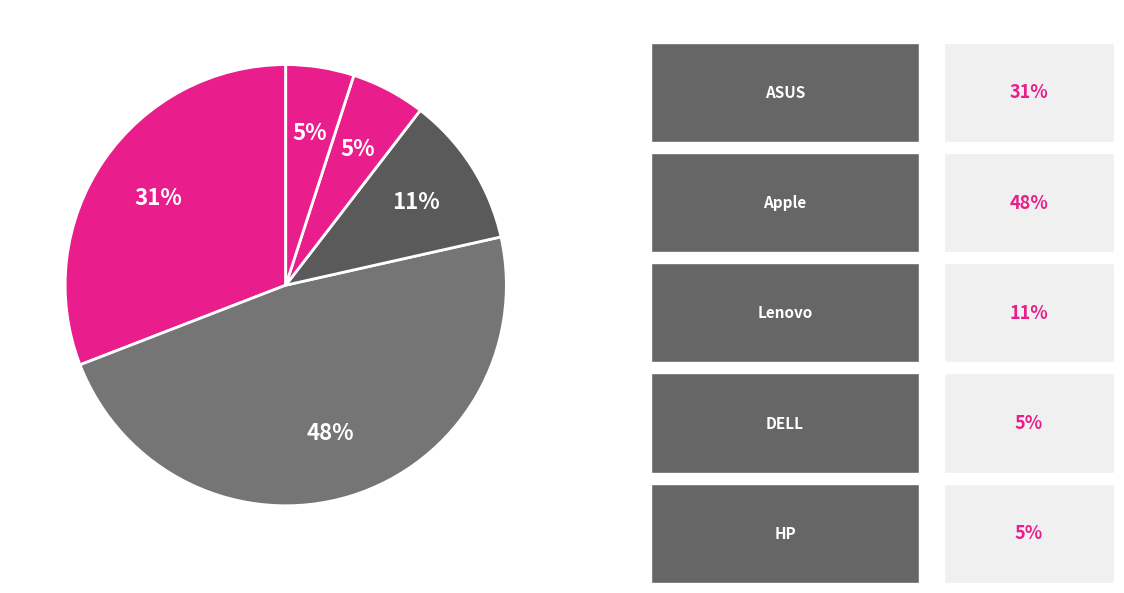

How many slices are in this pie chart?

5